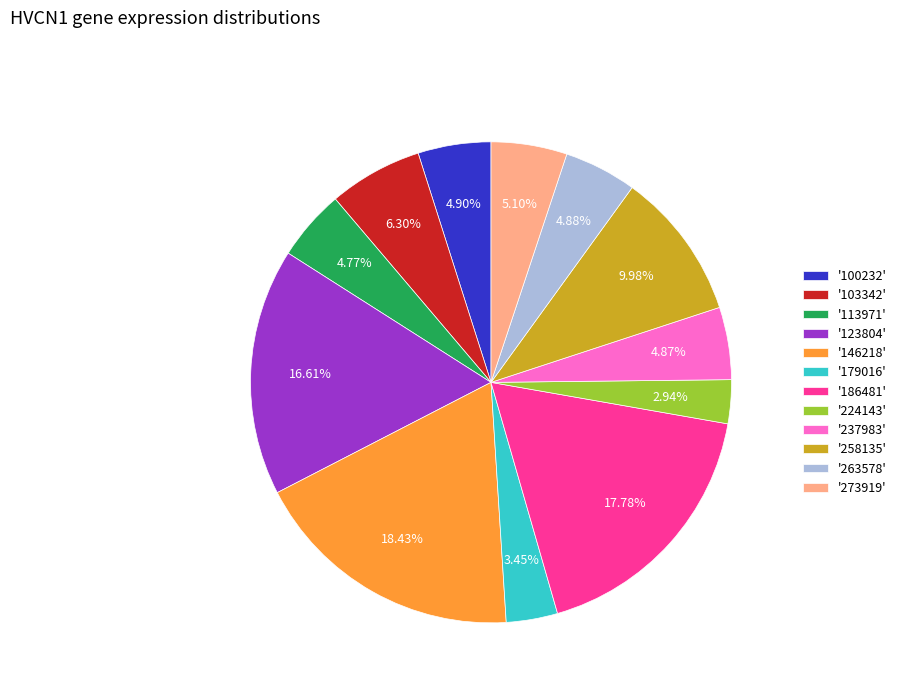

Which category has the smallest portion of the pie?

'224143'